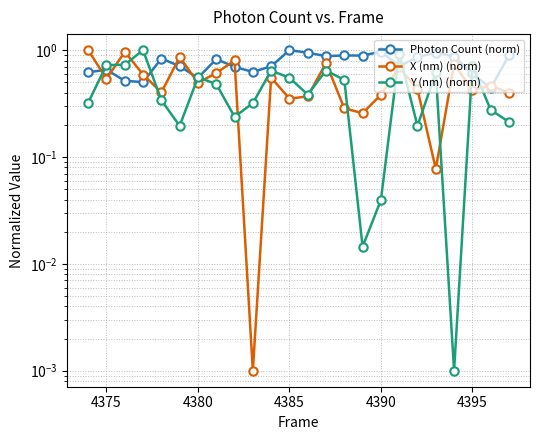

List the series in order of their peak value, highest first.

X (nm) (norm), Y (nm) (norm), Photon Count (norm)